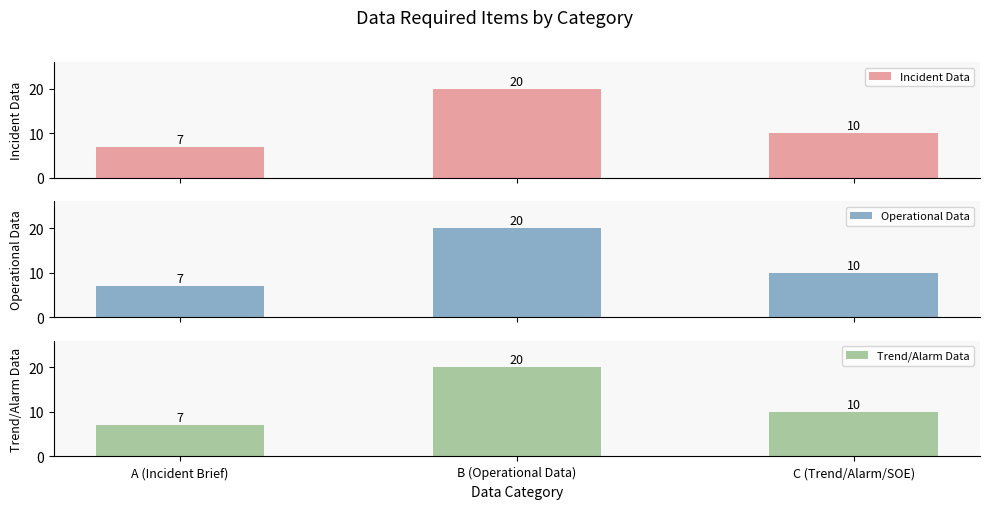

The value of Trend/Alarm Data at A (Incident Brief) is 7. True or false?

True